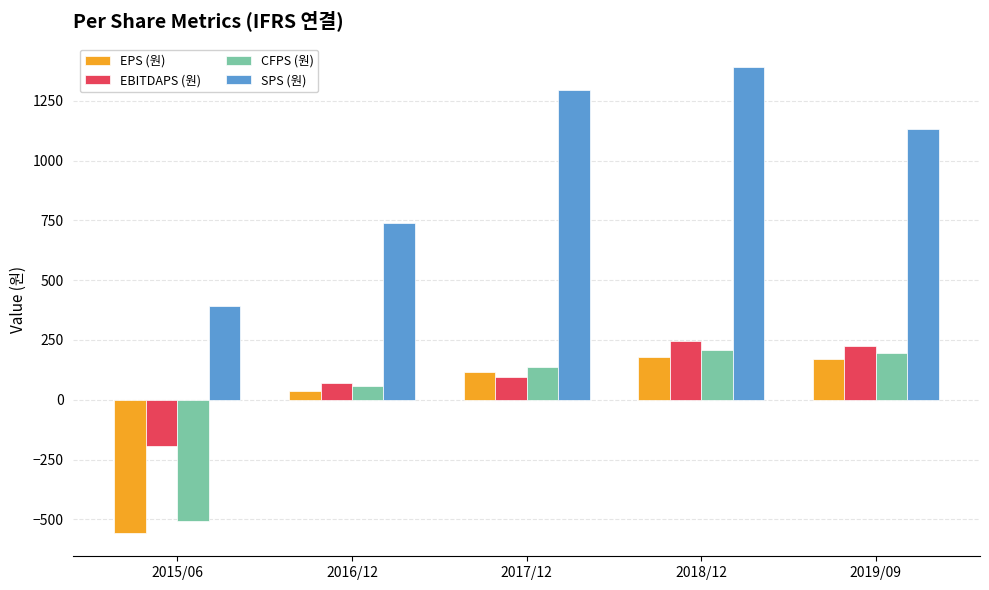

What is the label of the 4th bar from the right?

2016/12